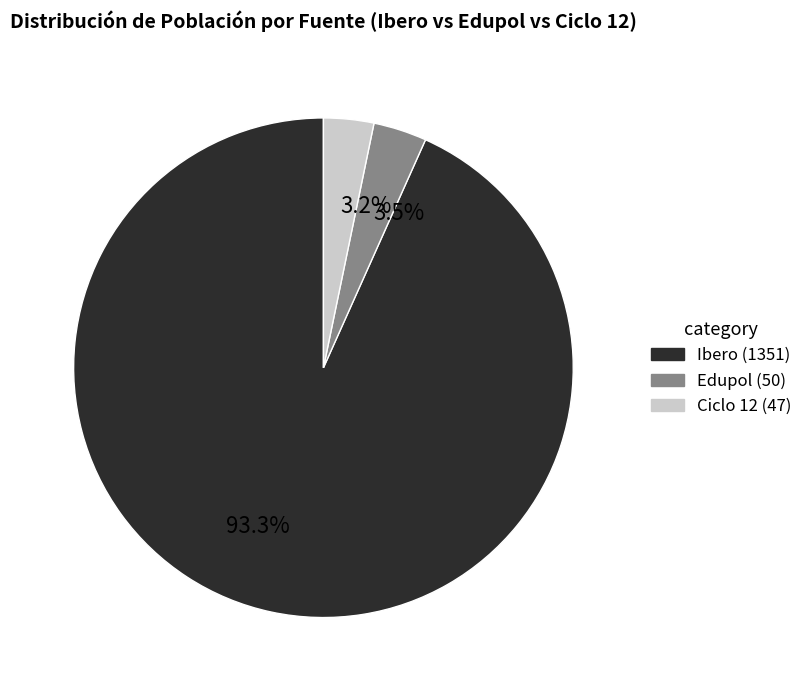

How many segments does this pie chart have?

3